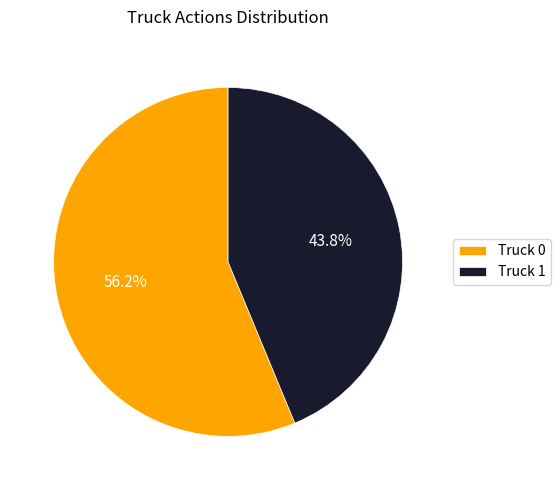

Rank the categories by value from lowest to highest.

Truck 1, Truck 0